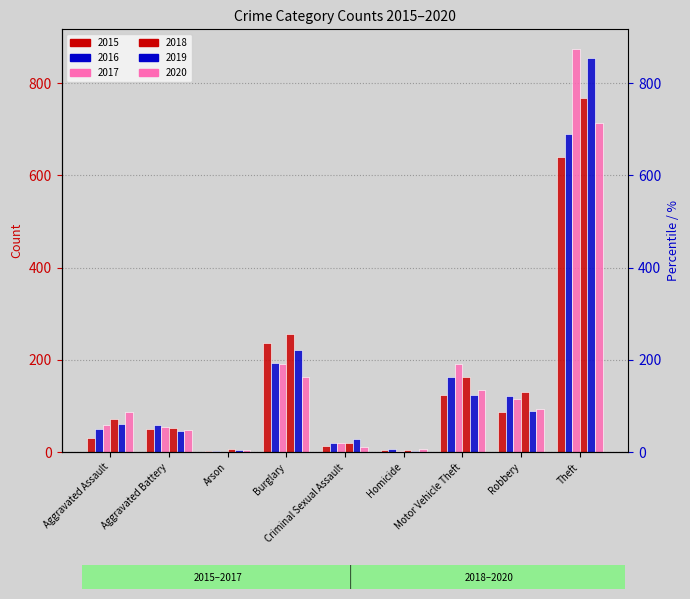

At which category is the sum across all series the highest?

Theft